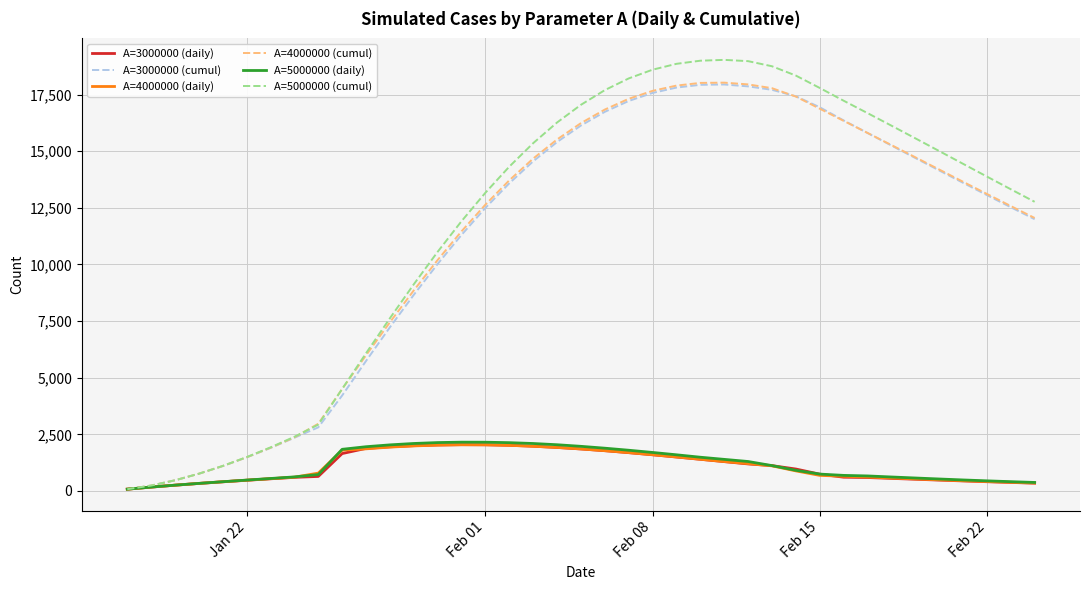

Which series has the largest range (max minus min)?

A=5000000 (cumul)